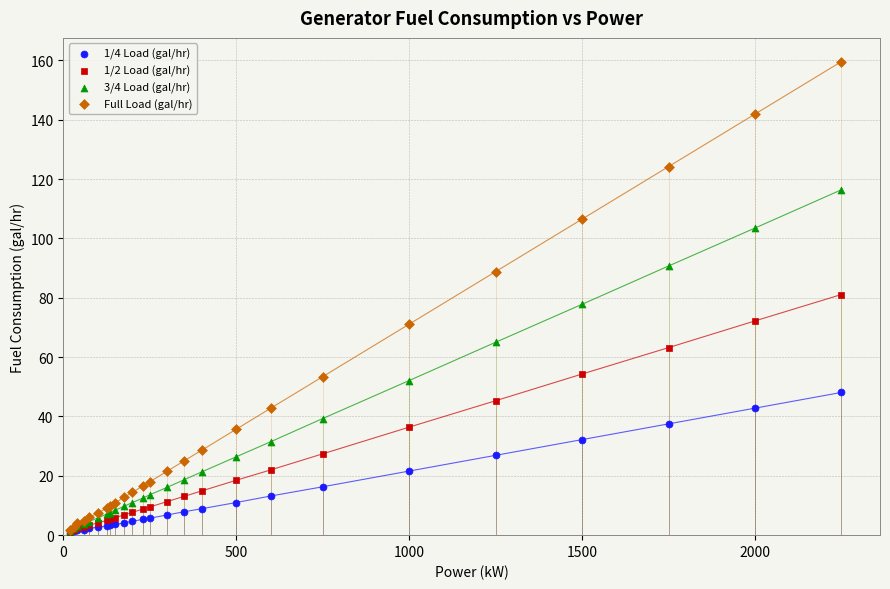

What are all the series names shown in the legend?

1/4 Load (gal/hr), 1/2 Load (gal/hr), 3/4 Load (gal/hr), Full Load (gal/hr)